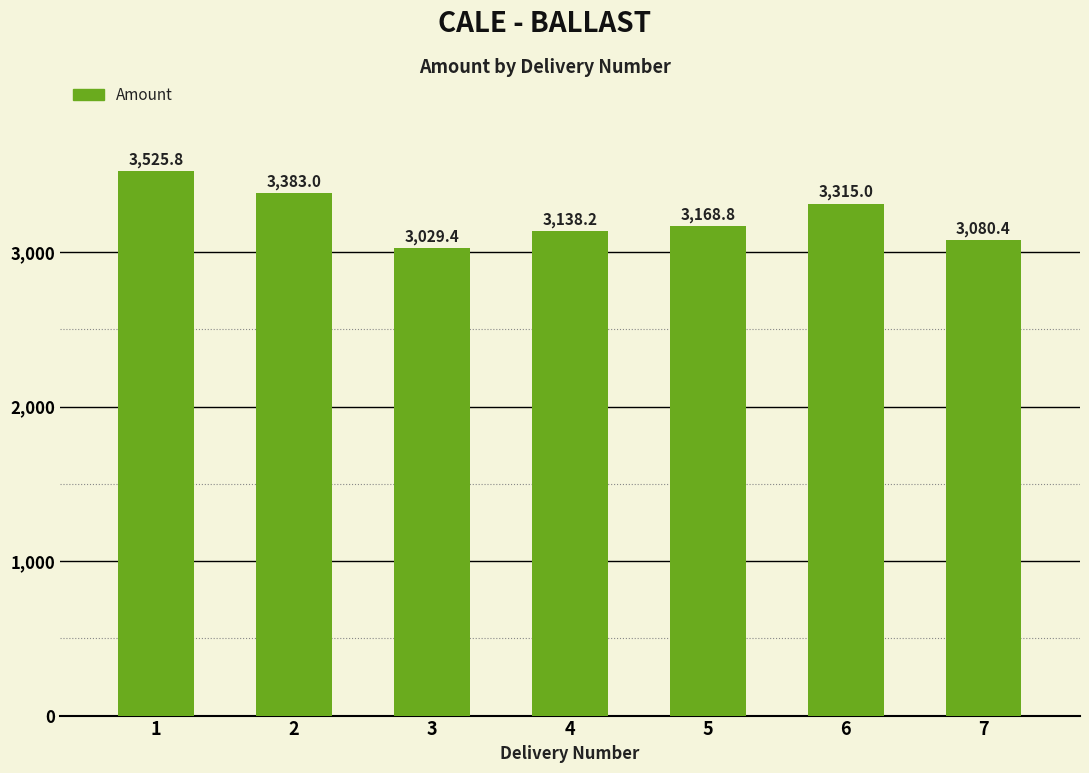

Is it true that the value at 6 is 1420.5?

False